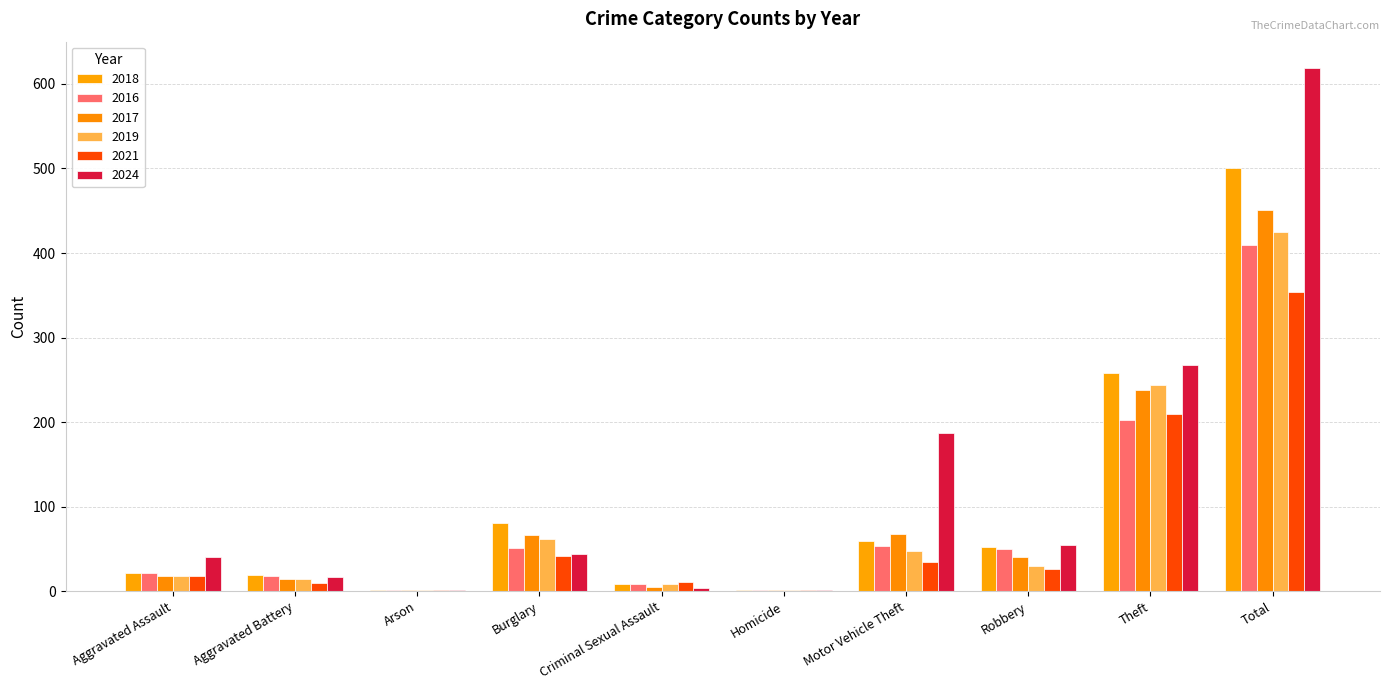

Which label corresponds to the largest value in the chart?

Total